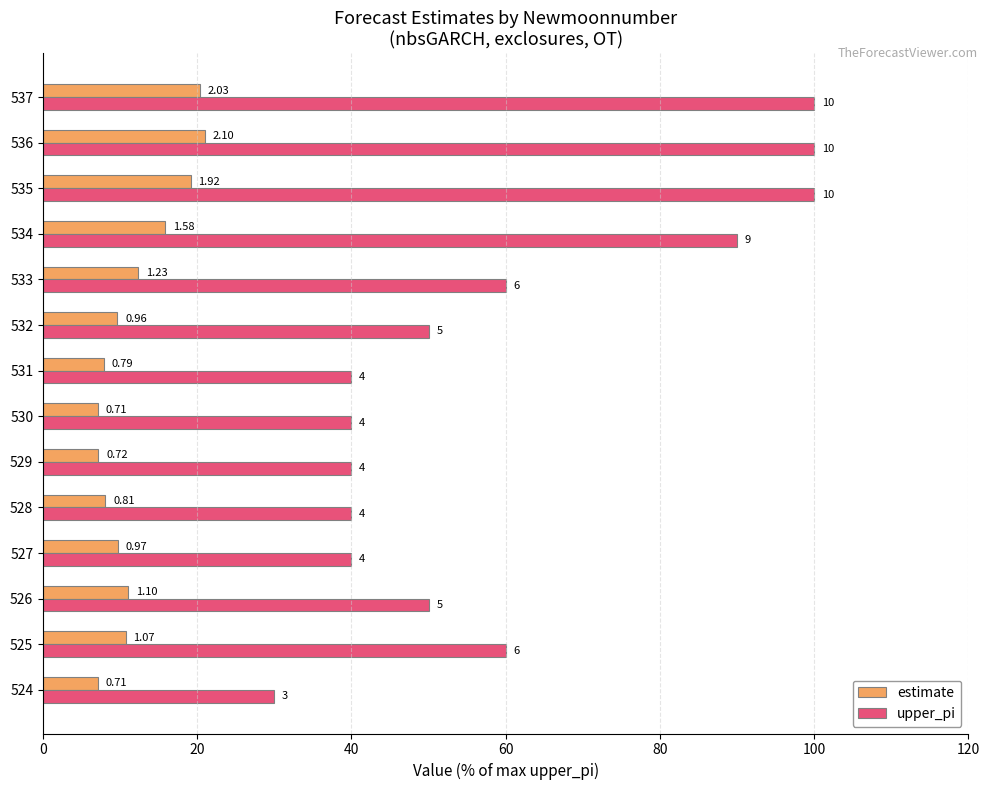

What are all the series names shown in the legend?

estimate, upper_pi